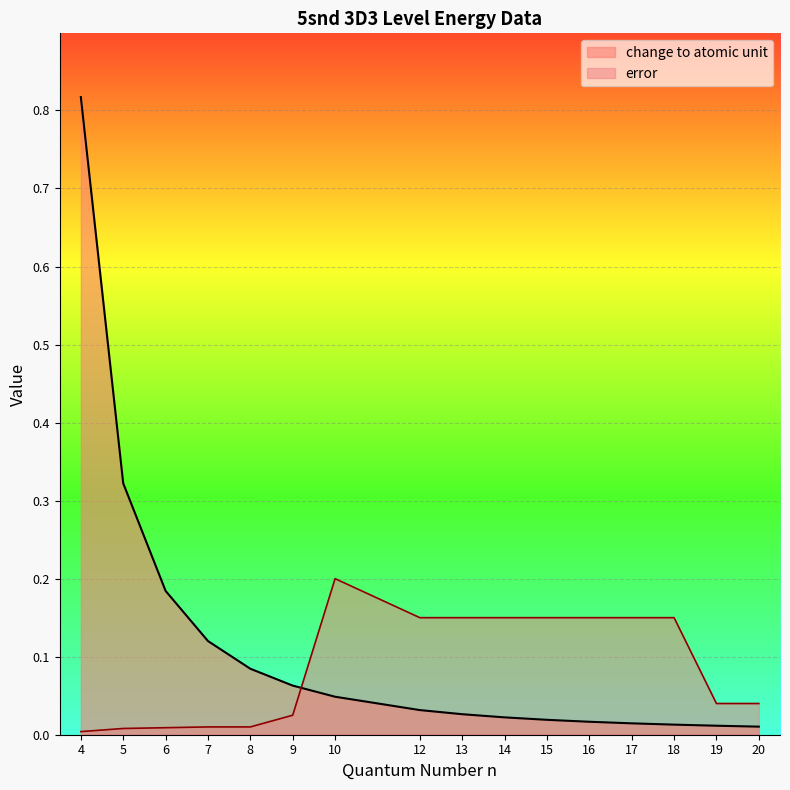

What are all the series names shown in the legend?

change to atomic unit, error